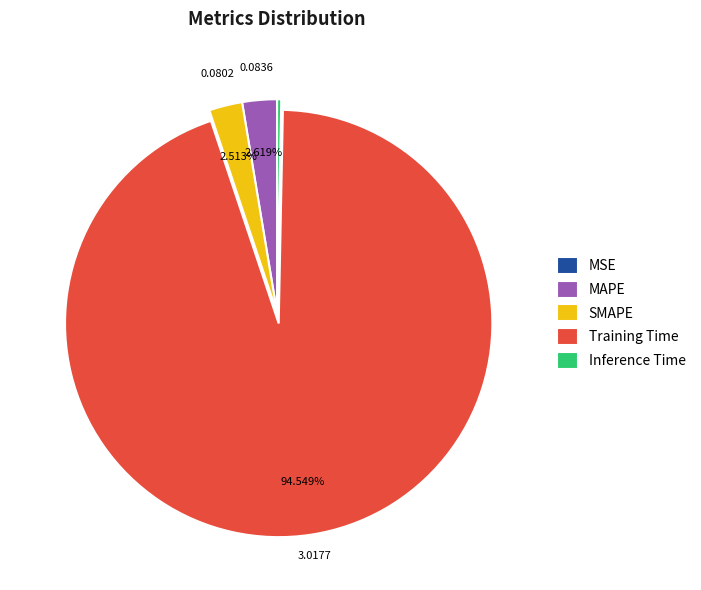

What is the largest slice in the pie chart?

Training Time